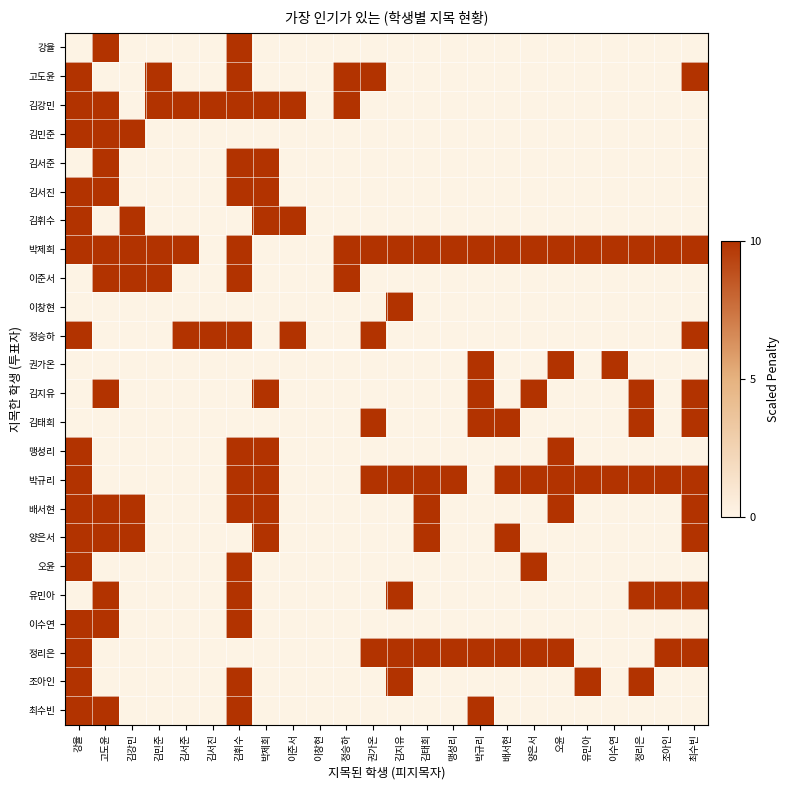

How many series are shown in this chart?

24